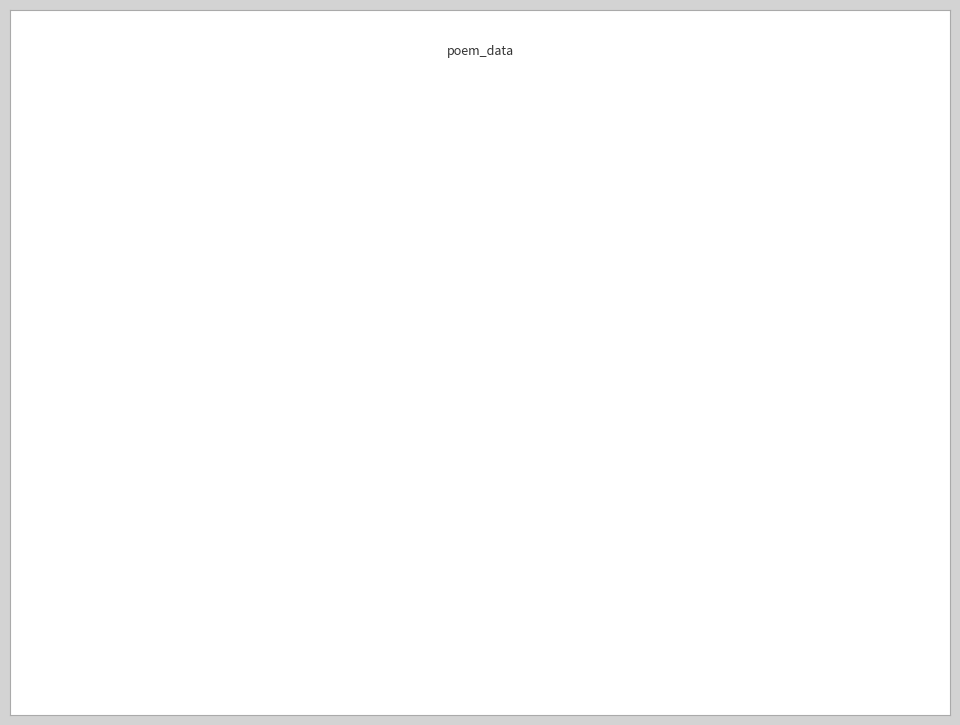

Between 江神子 韦城道中寄李祖武、翟淳老 and 次韵李祖武道中见寄, which is larger?

次韵李祖武道中见寄